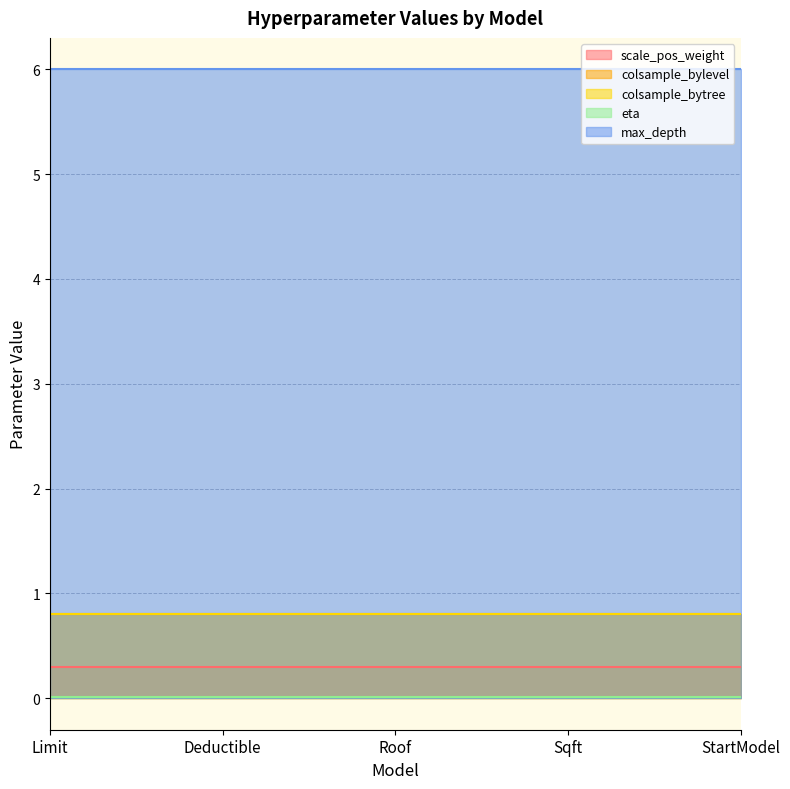

What is the sum of the colsample_bytree values at Roof and Sqft?

1.6